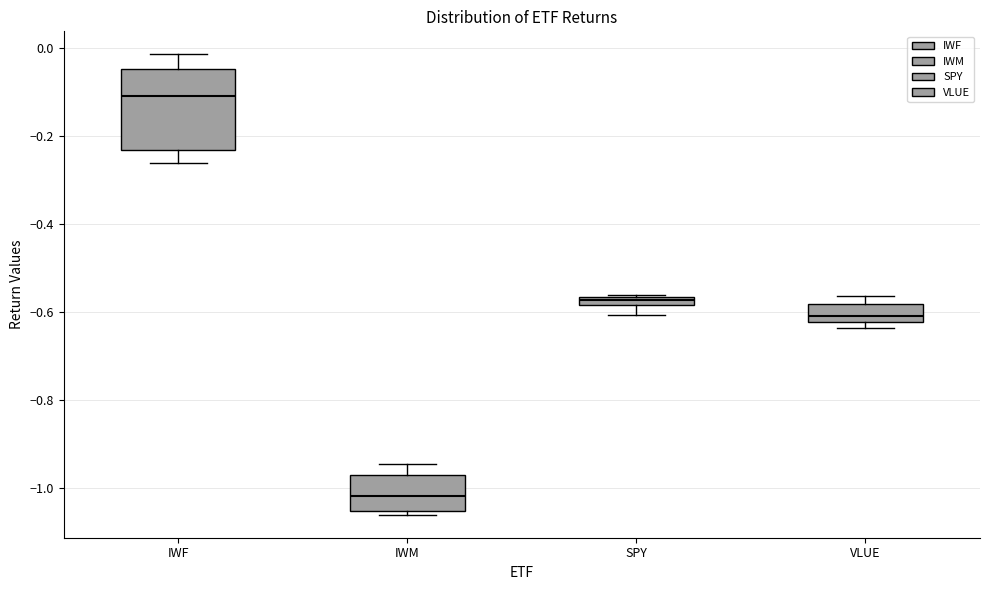

Where is the upper edge of the box for VLUE on the y-axis? The values are not printed on the chart, so give them approximately, as read against the axis.

-0.58